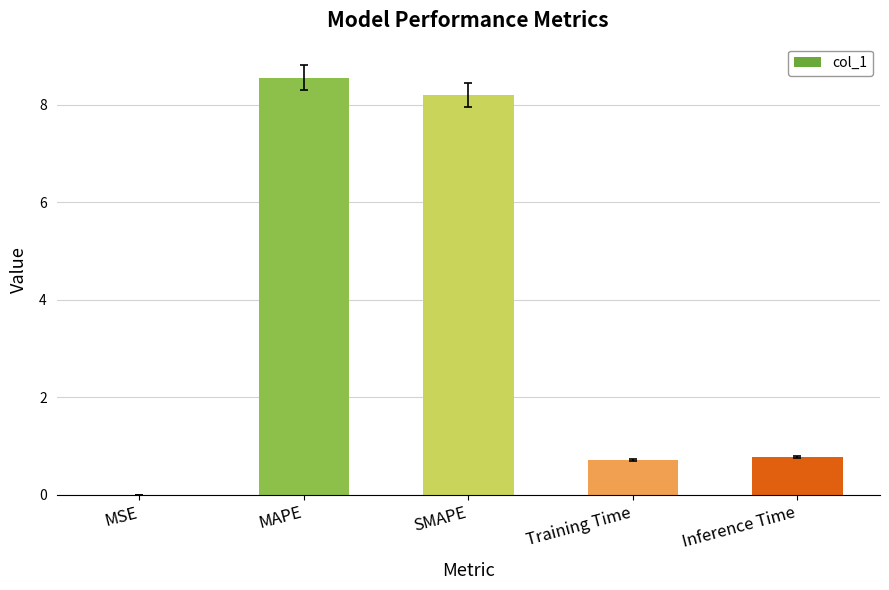

What is the approximate value at Inference Time?

0.8